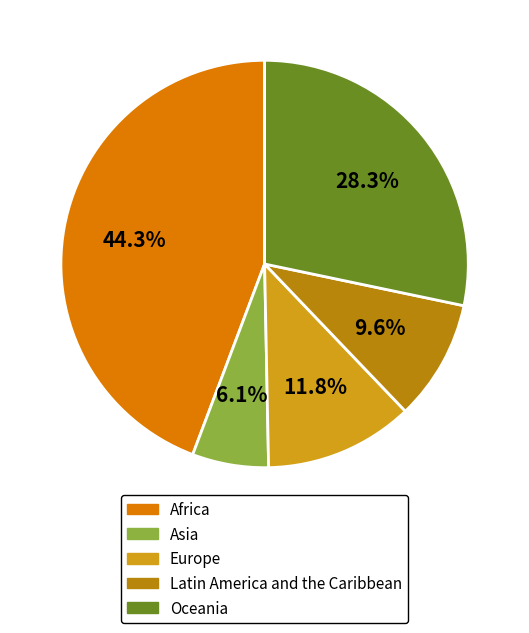

Does any single category account for the majority?

No